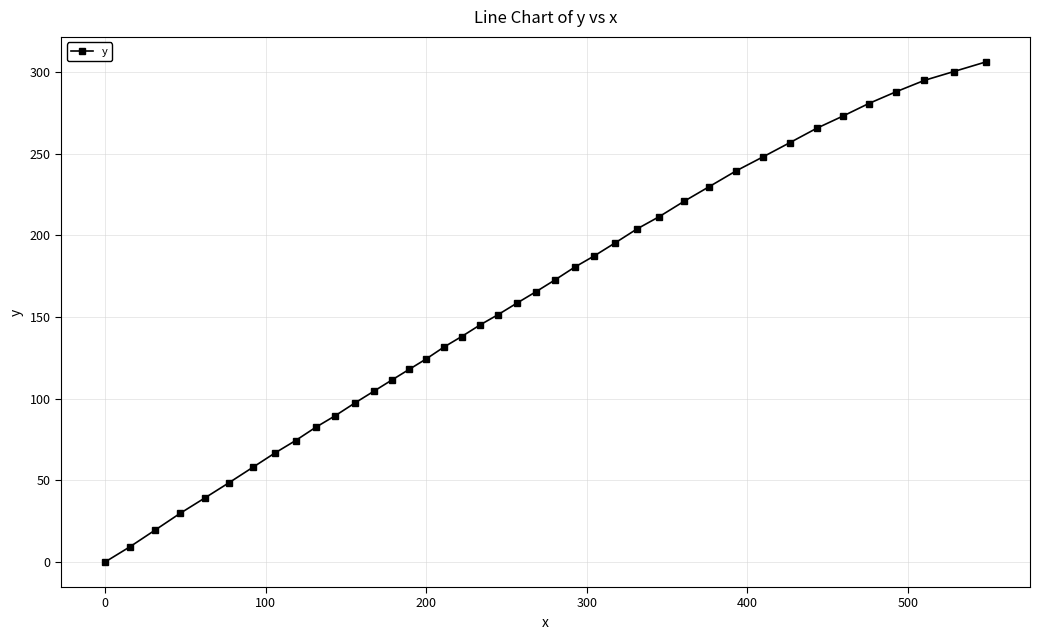

What is the difference between the maximum and second lowest values?

297.1